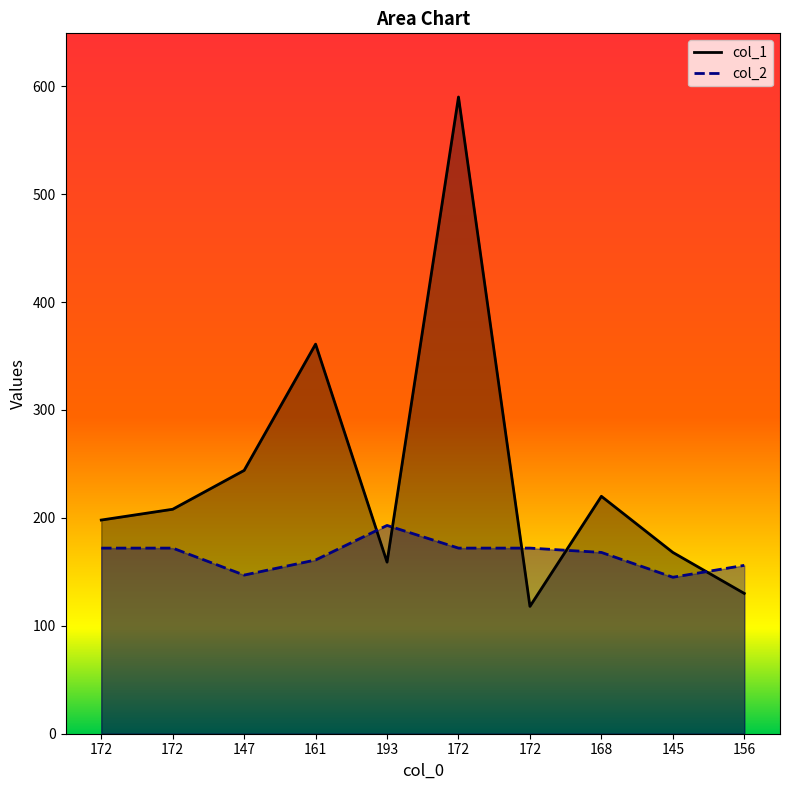

Where is the first local maximum for col_2?

193